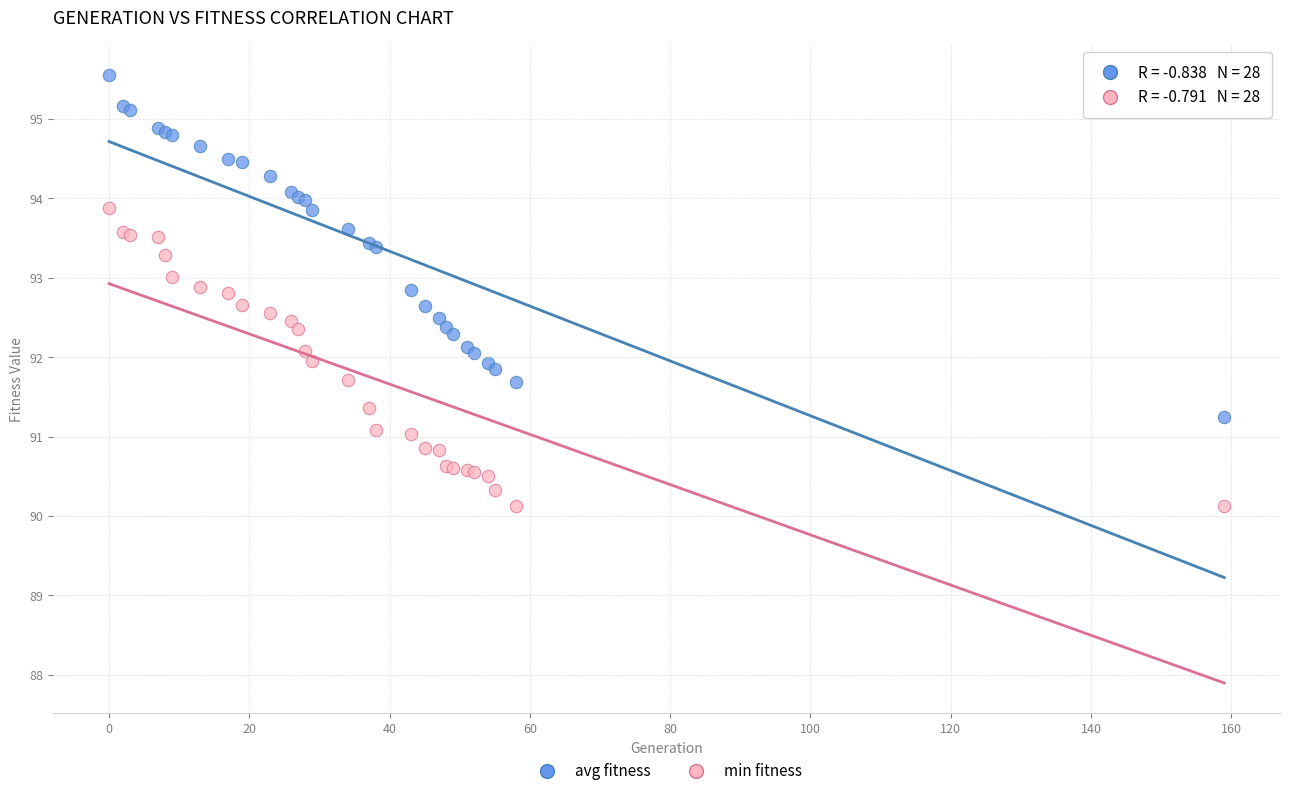

What are all the series names shown in the legend?

avg fitness, min fitness